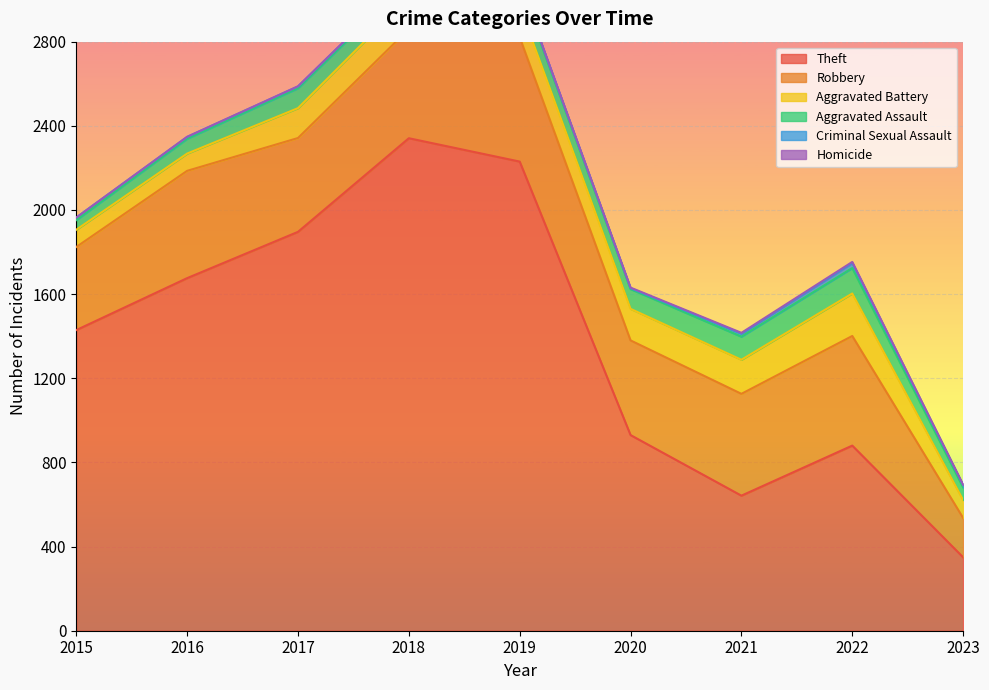

Which series has the largest range (max minus min)?

Theft